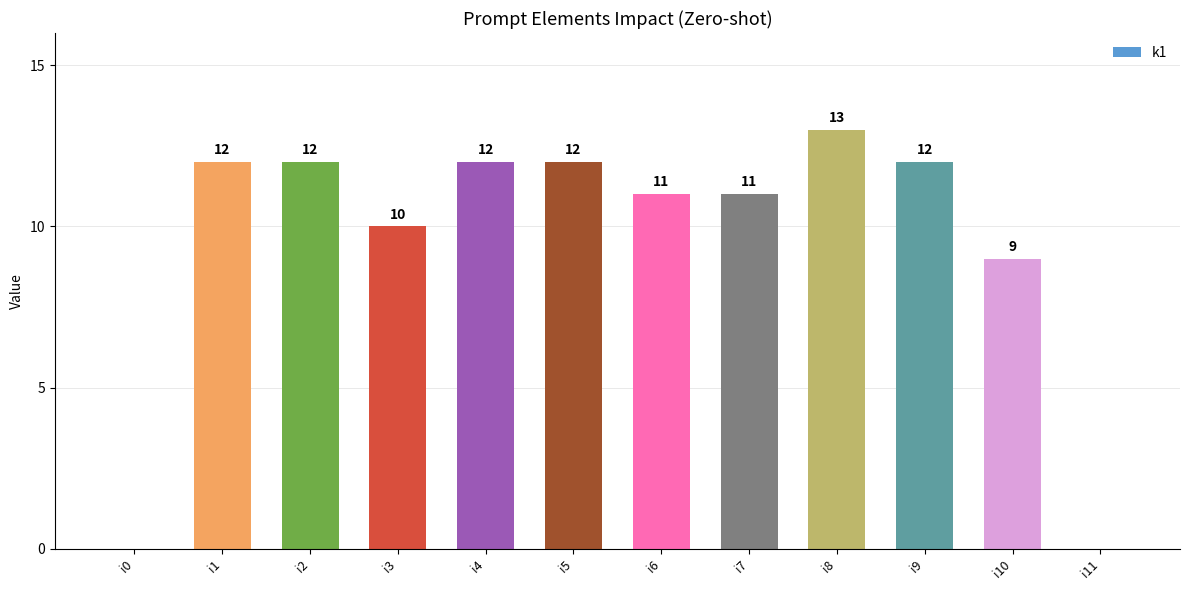

Read the value at i10, to the nearest 10.

10